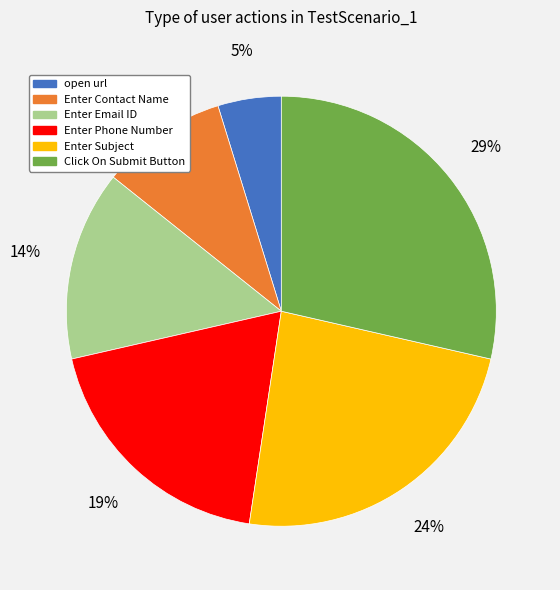

Does Enter Phone Number account for over 50% of the chart?

No